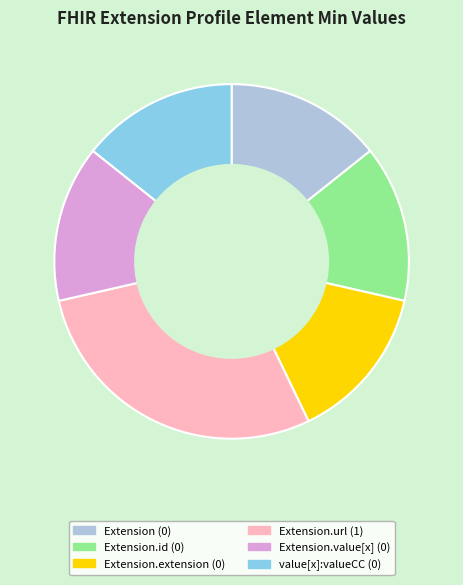

What is the largest slice in the pie chart?

Extension.url (1)